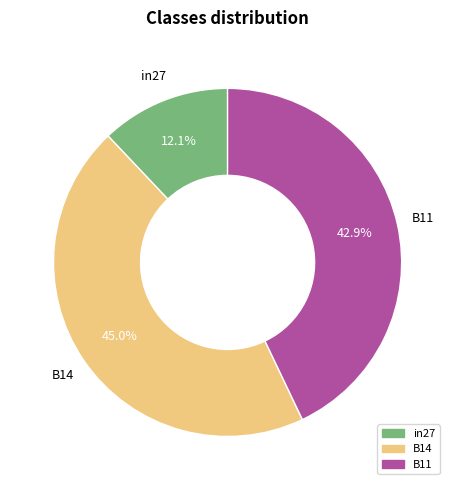

True or false: B14 accounts for 31% of the total.

False